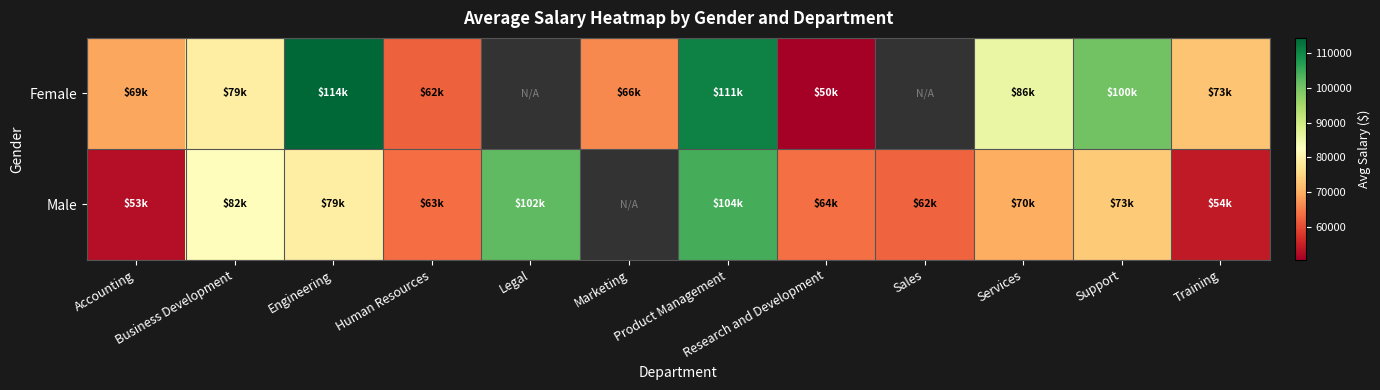

How many values in the Female series exceed 100371?

3